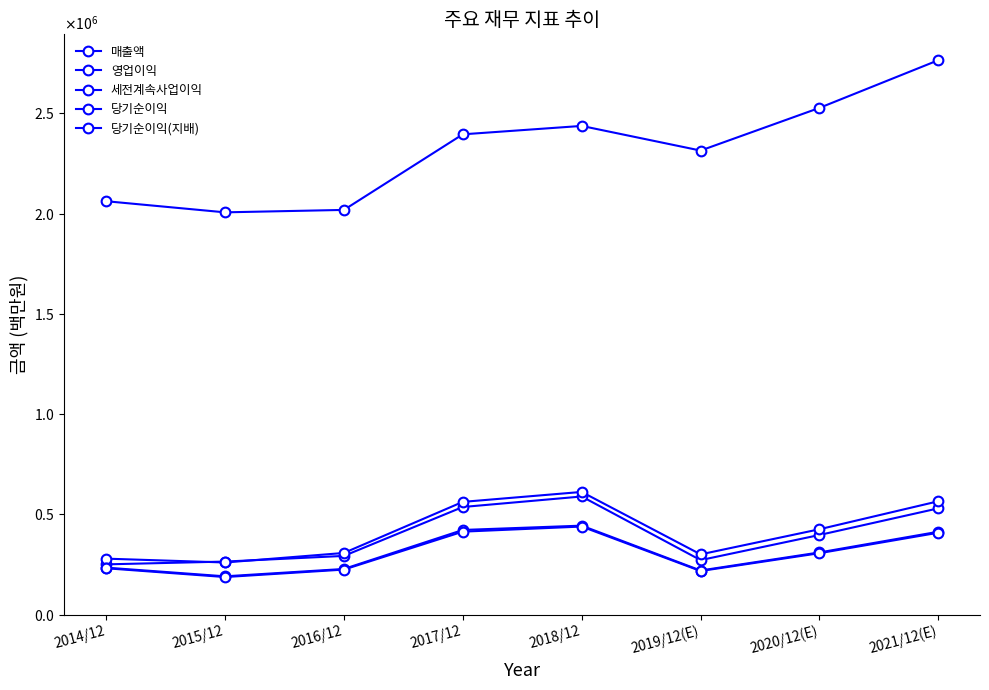

True or false: 영업이익 and 당기순이익(지배) cross at least once.

False